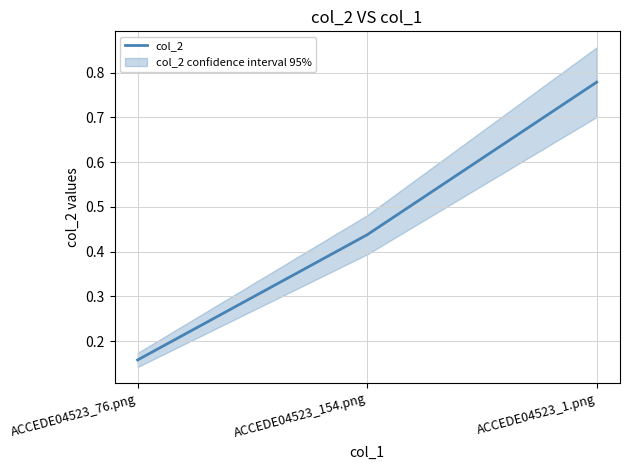

What is the average value?

0.5